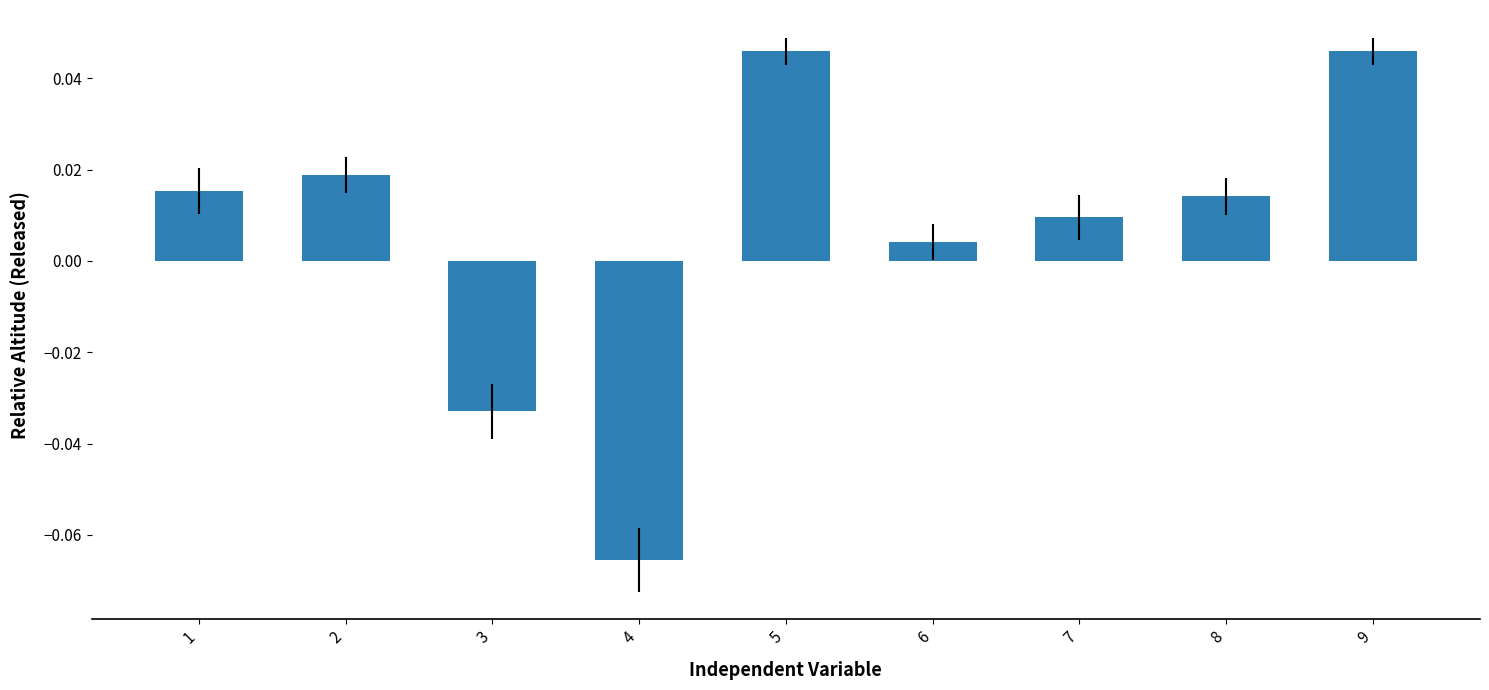

What is the difference between the maximum and minimum values?

0.1